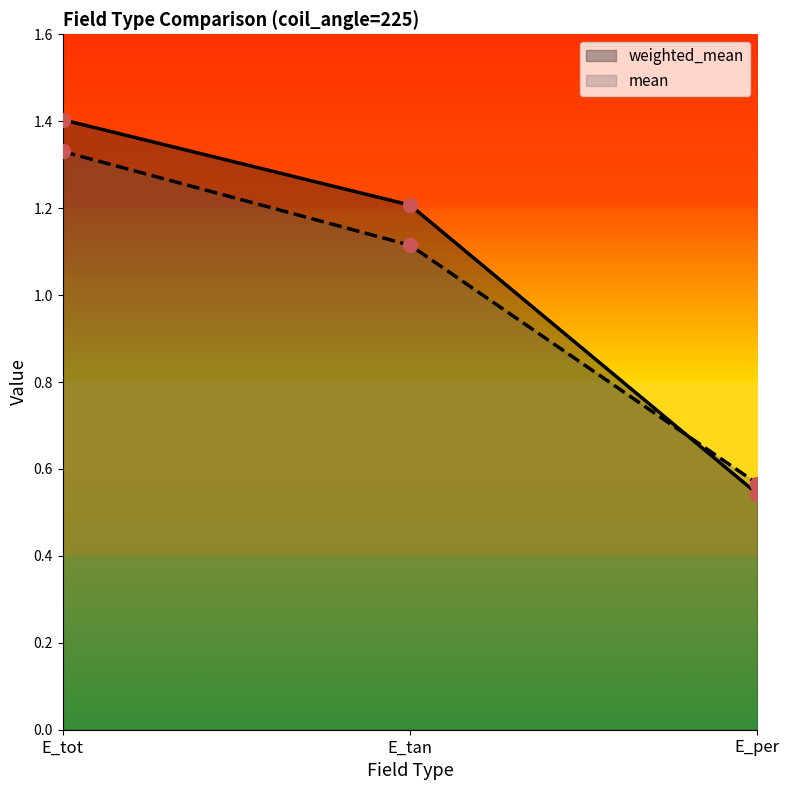

What is the difference between the highest and lowest values at E_tan?

0.1